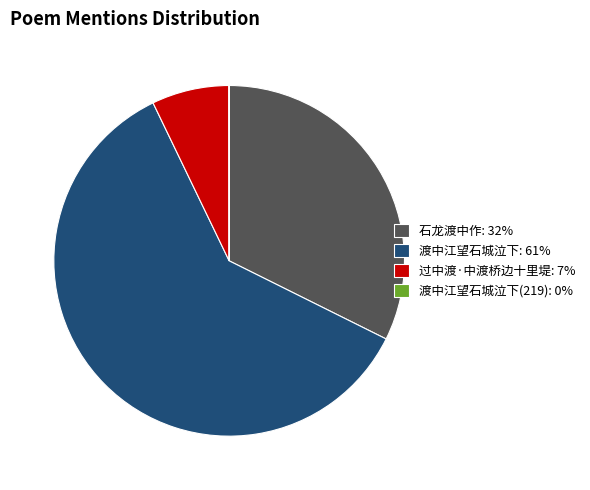

Which category accounts for the majority?

渡中江望石城泣下: 61%